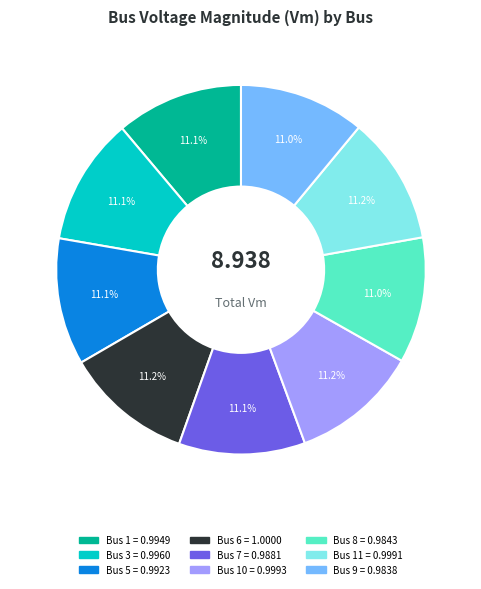

Is there any slice that represents more than half of the pie?

No